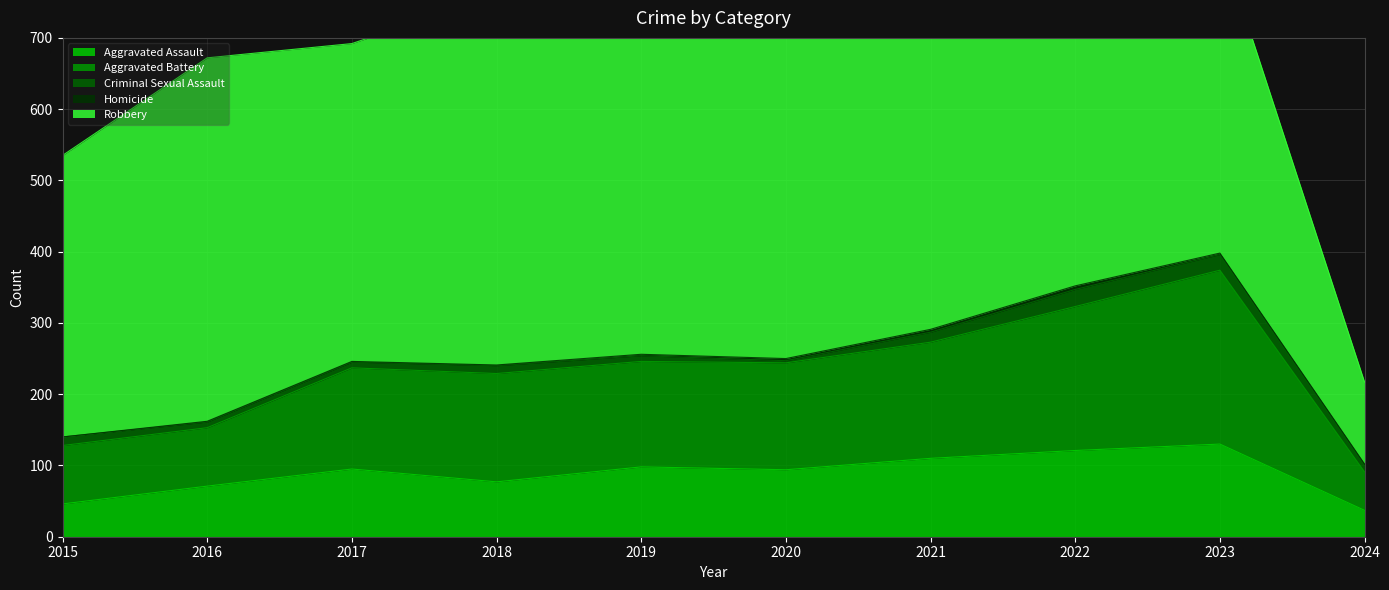

Reading left to right, transcribe all the data shown in this chart.

Aggravated Assault: 2015=46	2016=71	2017=95	2018=77	2019=98	2020=94	2021=110	2022=121	2023=130	2024=37
Aggravated Battery: 2015=82	2016=82	2017=142	2018=152	2019=148	2020=150	2021=163	2022=202	2023=244	2024=54
Criminal Sexual Assault: 2015=12	2016=8	2017=8	2018=11	2019=8	2020=3	2021=14	2022=24	2023=22	2024=9
Homicide: 2015=0	2016=1	2017=1	2018=1	2019=2	2020=3	2021=4	2022=5	2023=2	2024=2
Robbery: 2015=395	2016=510	2017=446	2018=520	2019=591	2020=450	2021=484	2022=521	2023=440	2024=115